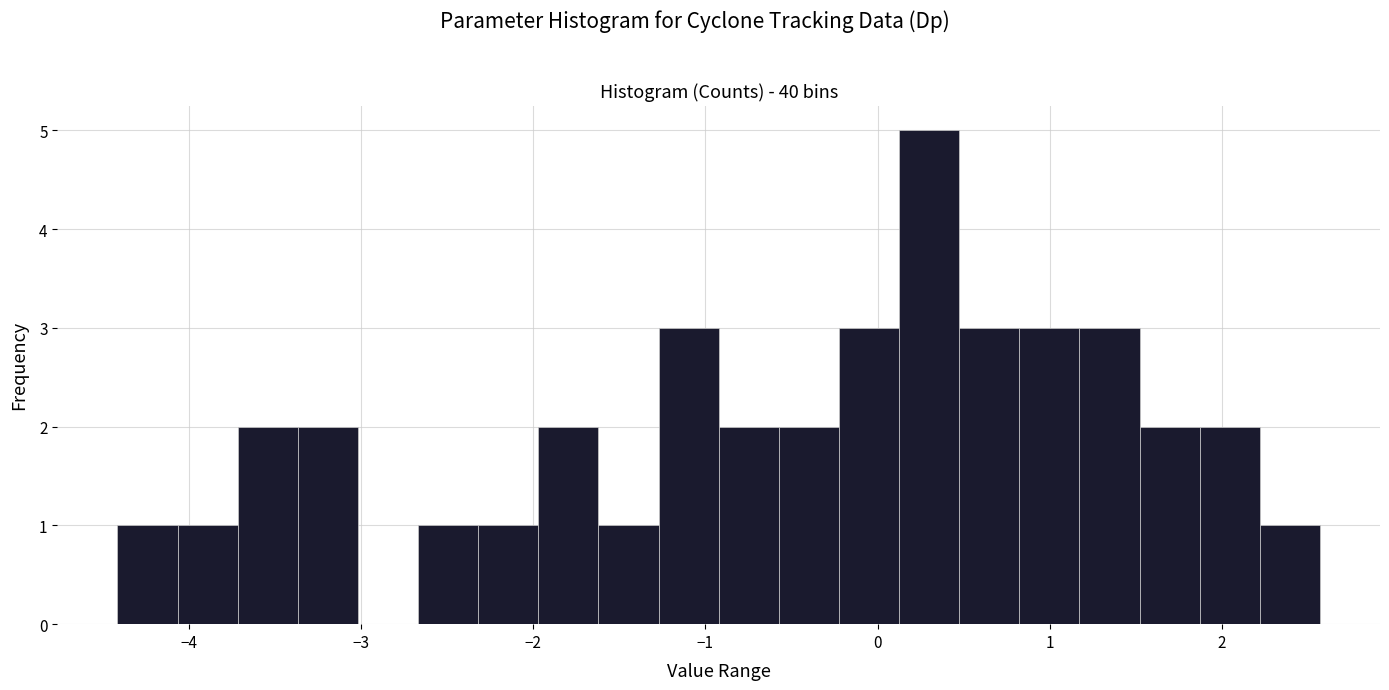

Around what value on the x-axis is the tallest bar? Give the approximate position of its centre, as read against the axis.

0.3